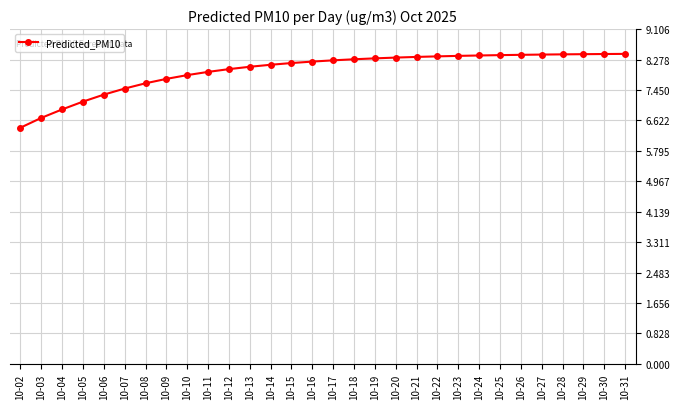

What is the difference between the maximum and minimum values?

2.0